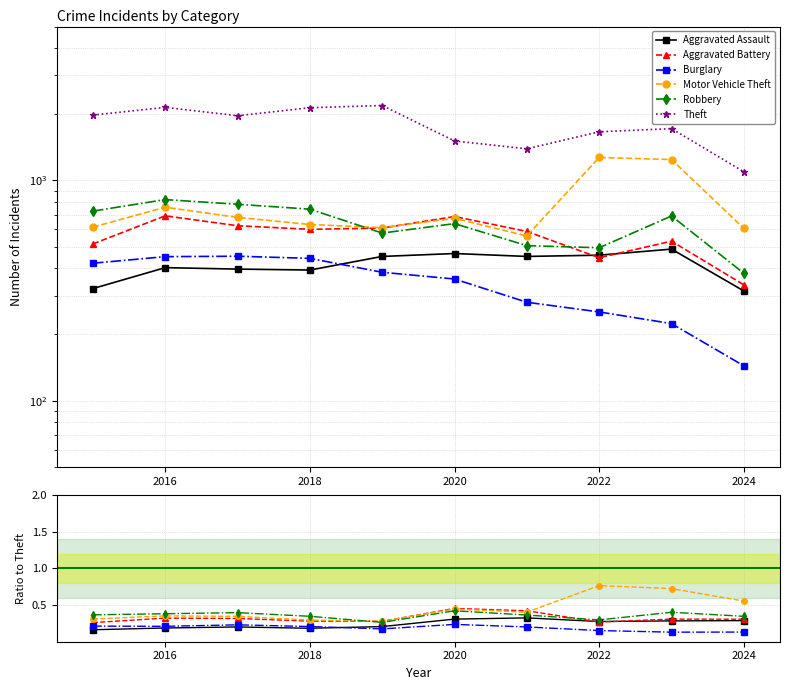

What is the value of the Motor Vehicle Theft point at the 6th from the left?

0.4